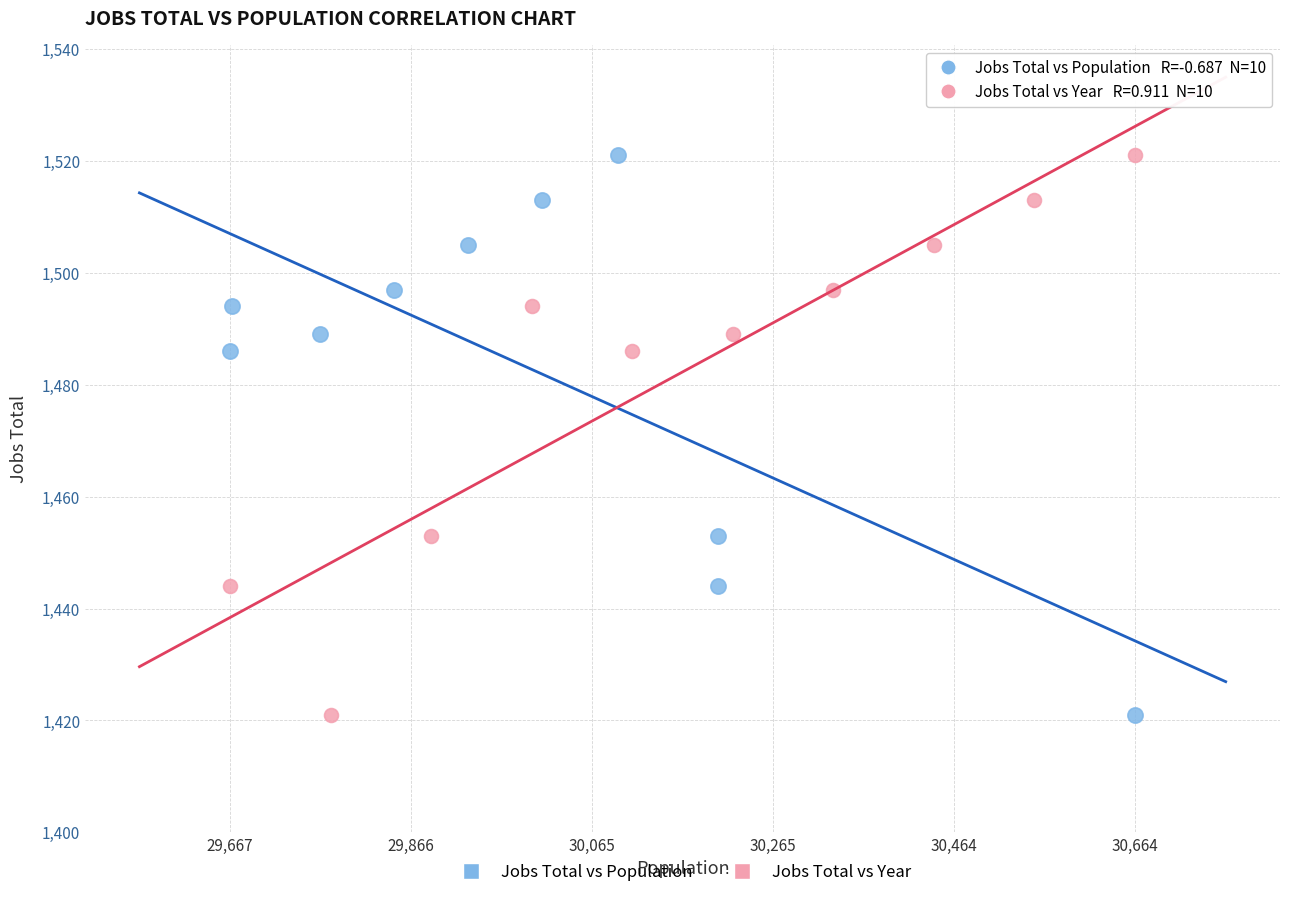

What are all the series names shown in the legend?

Jobs Total vs Population, Jobs Total vs Year